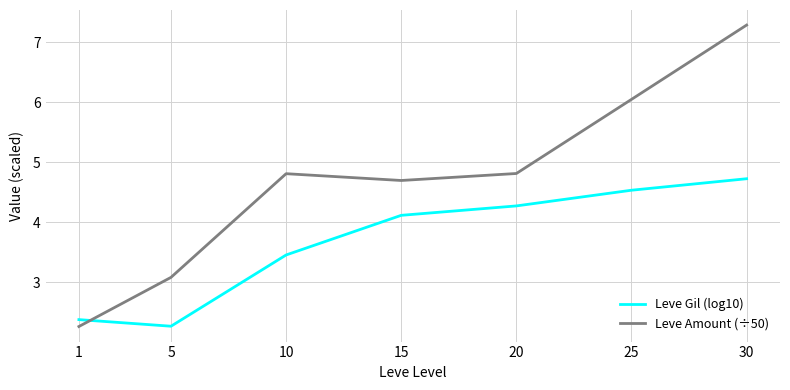

What is the difference between the second highest and second lowest values in the Leve Amount (÷50) series?

3.0